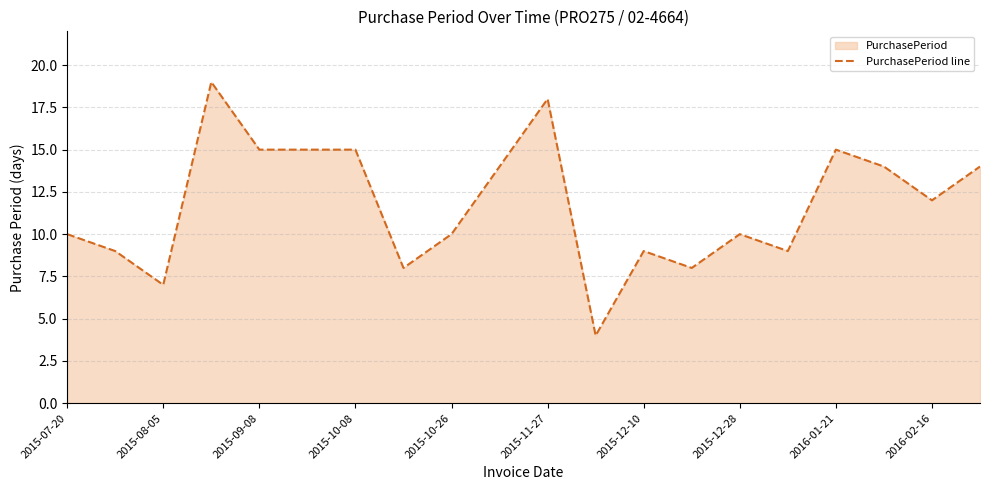

The chart shows a value of 10 at 2015-07-20. True or false?

True